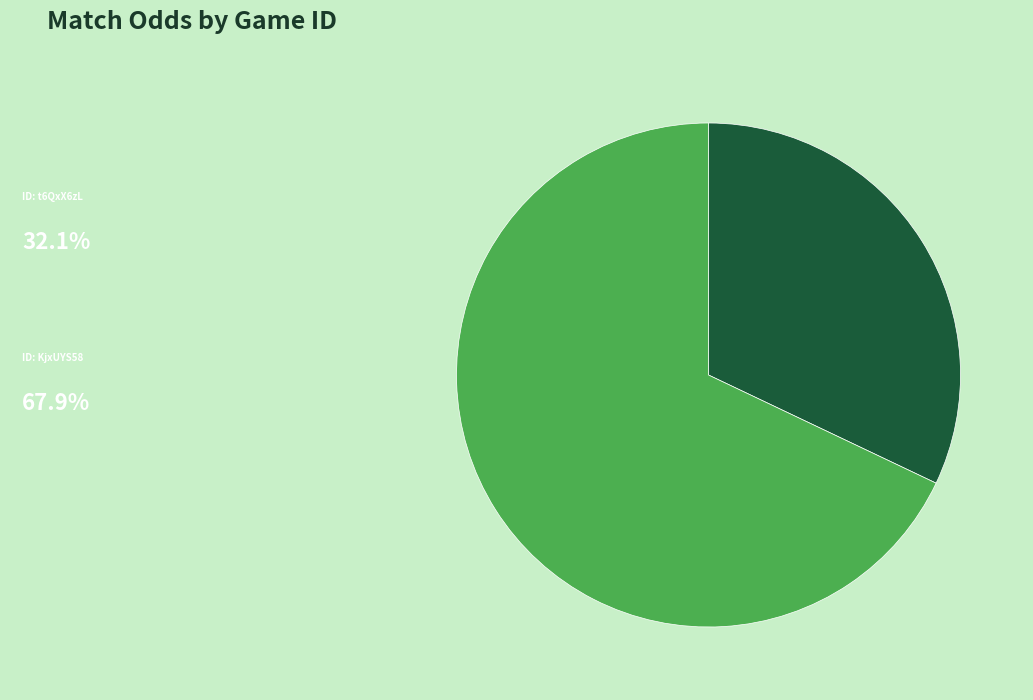

Is there any slice that represents more than half of the pie?

Yes